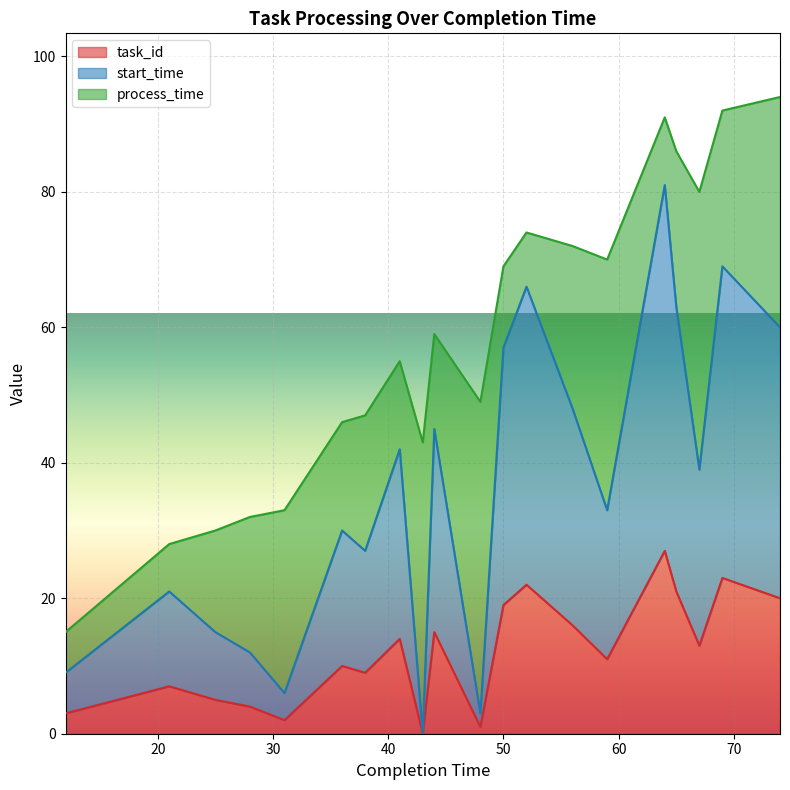

Rank the categories by start_time value from highest to lowest.

64, 69, 52, 65, 74, 50, 56, 44, 41, 67, 59, 36, 38, 21, 25, 28, 12, 31, 48, 43